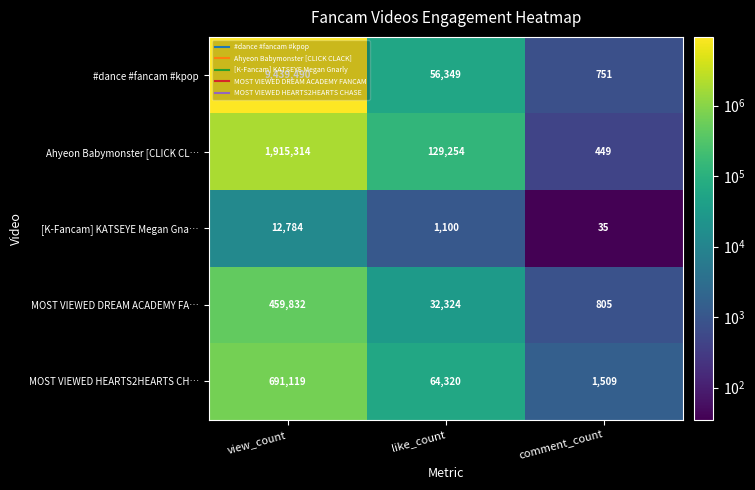

What is the sum of the MOST VIEWED DREAM ACADEMY FA… values at view_count and like_count?

492156